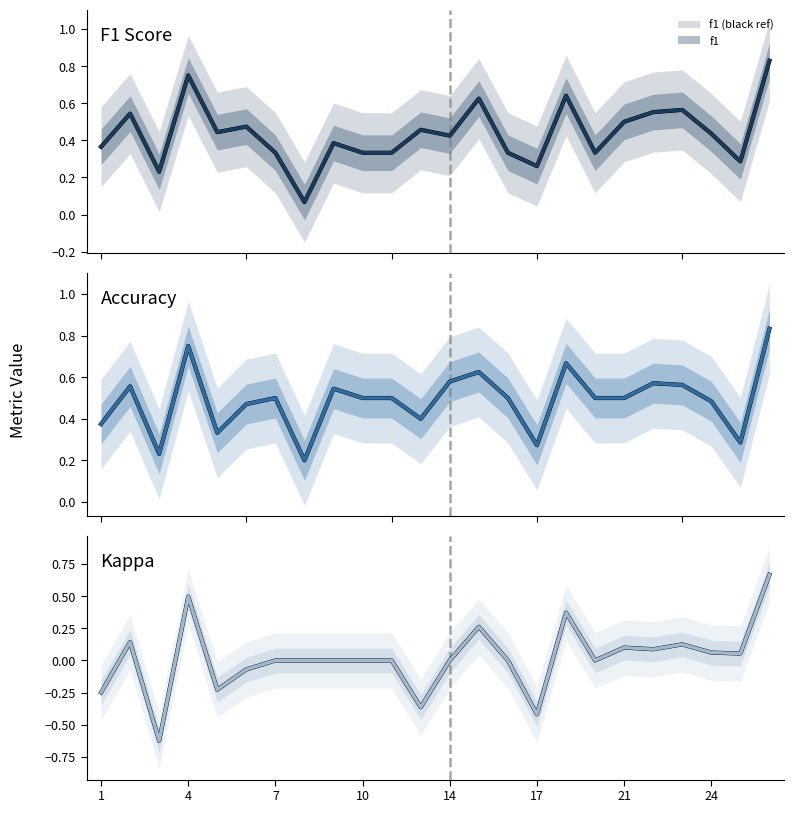

How many categories are shown in the chart?

24